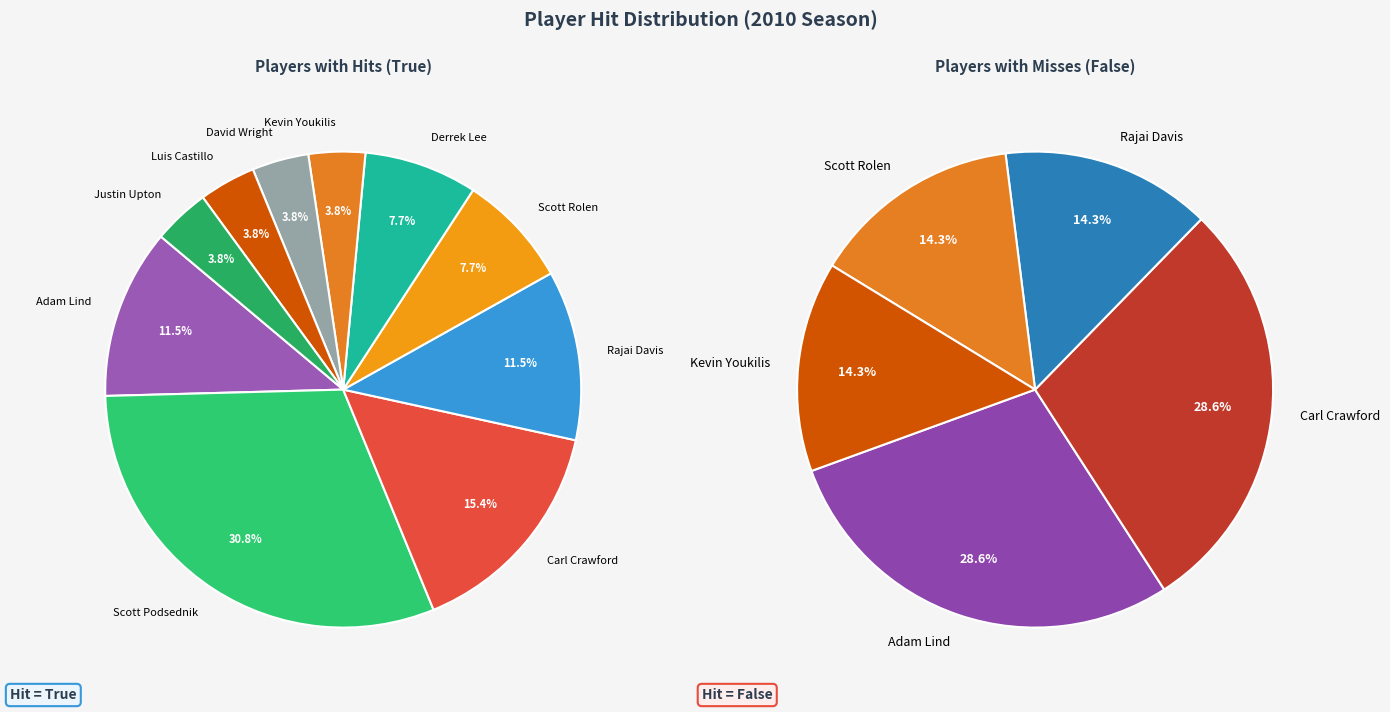

Count the number of slices in the pie.

10